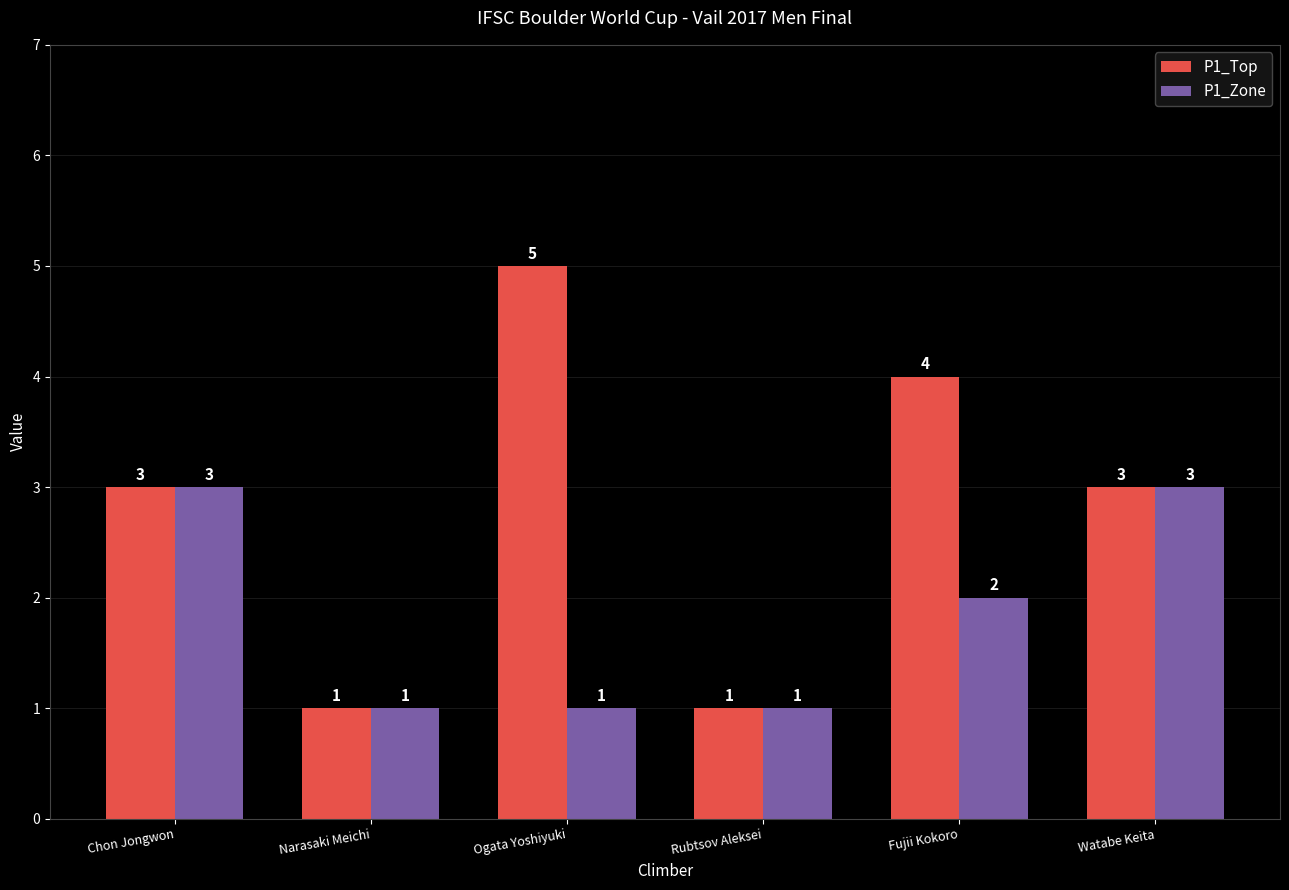

Is the value of P1_Top at Narasaki Meichi greater than the value of P1_Zone at Fujii Kokoro?

No